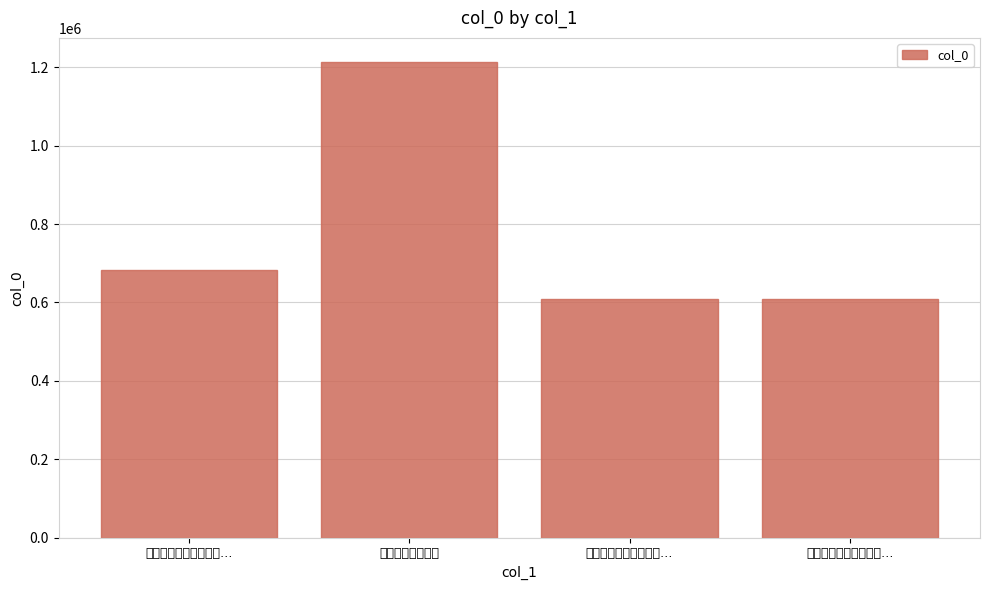

How many bars are there in total?

4